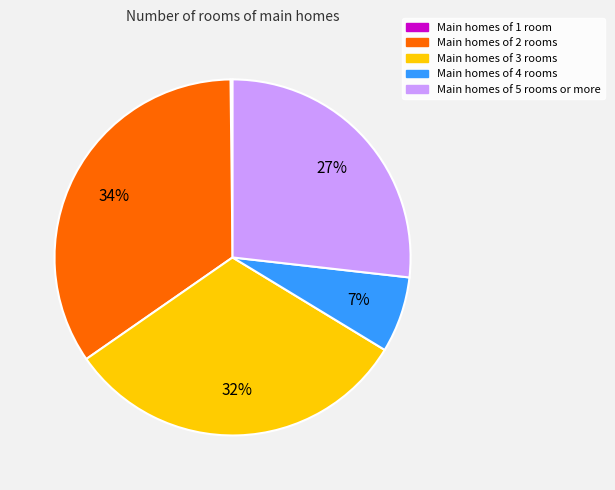

To the nearest percent, what is the difference between the largest and smallest slice percentages?

34%